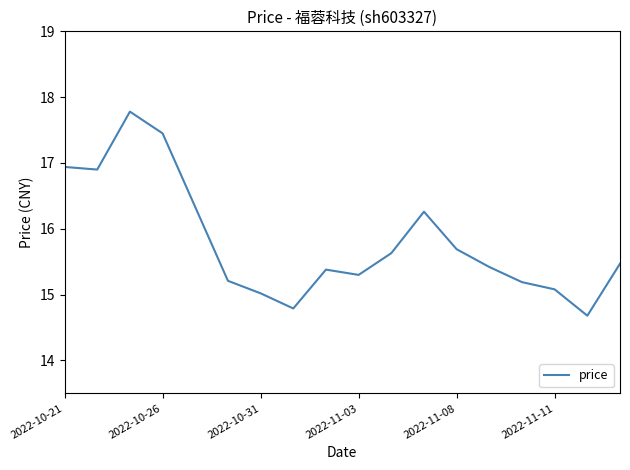

What is the minimum value shown in the chart?

14.7